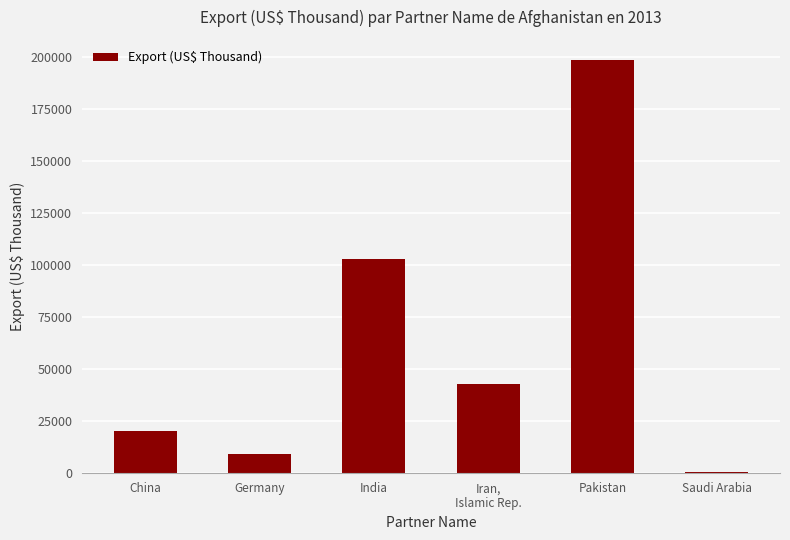

How many values exceed 42731?

3